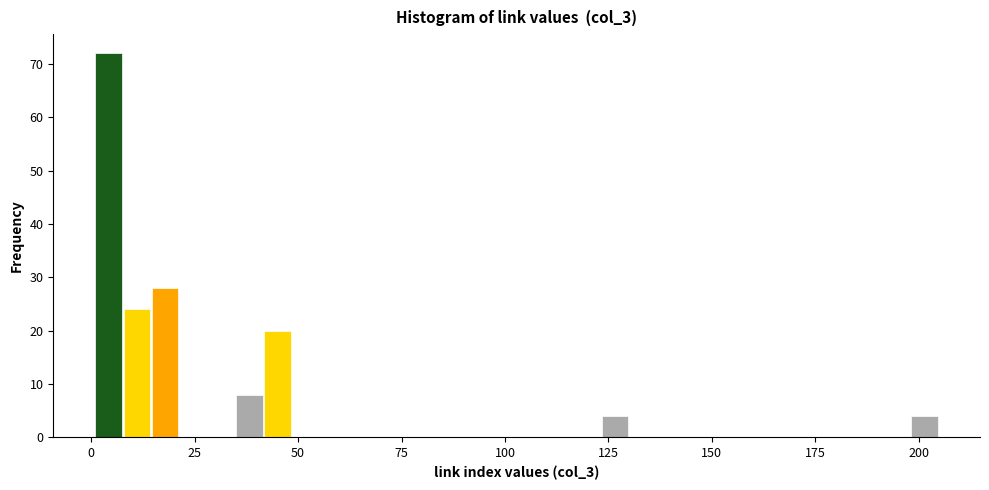

Read against the x-axis, roughly where is the centre of the tallest bar?

5